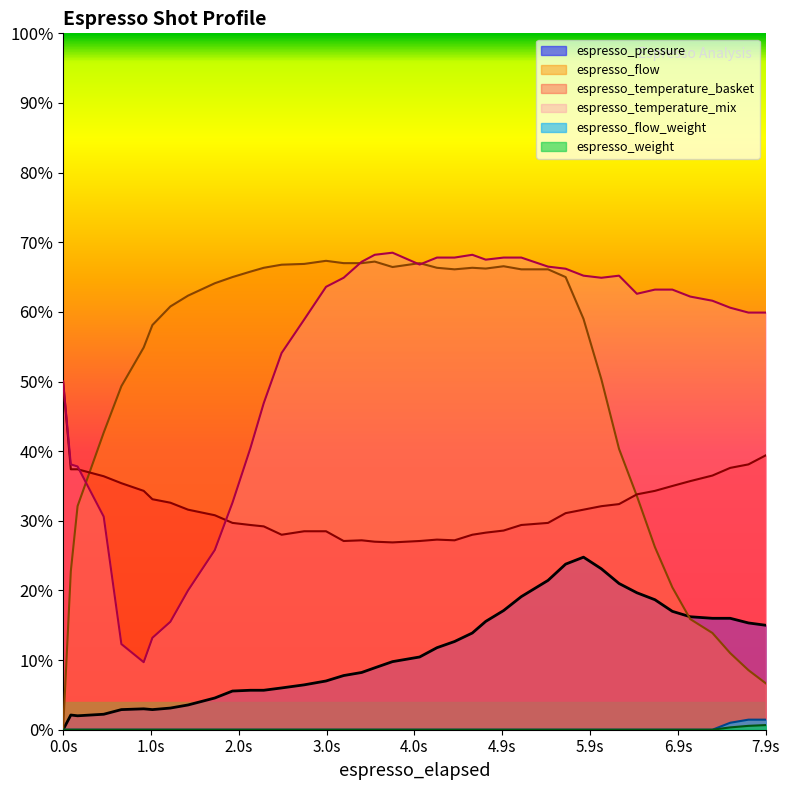

Which series has the widest spread of values?

espresso_flow